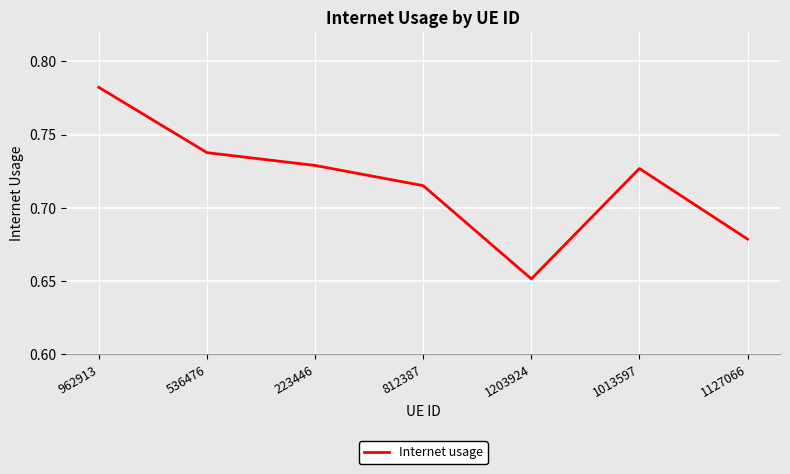

At which category does the chart reach its minimum across all series?

1203924